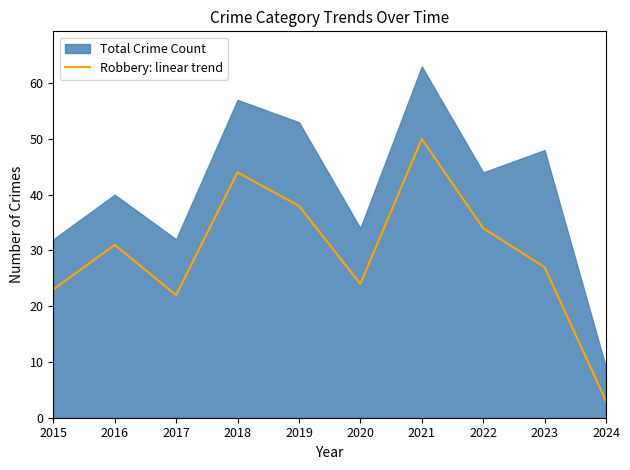

Between 2021 and 2019, which is larger?

2021